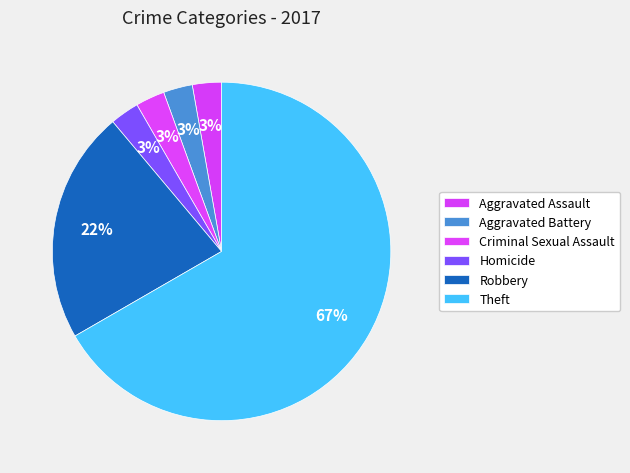

Rank the categories by value from highest to lowest.

Theft, Robbery, Aggravated Assault, Aggravated Battery, Criminal Sexual Assault, Homicide